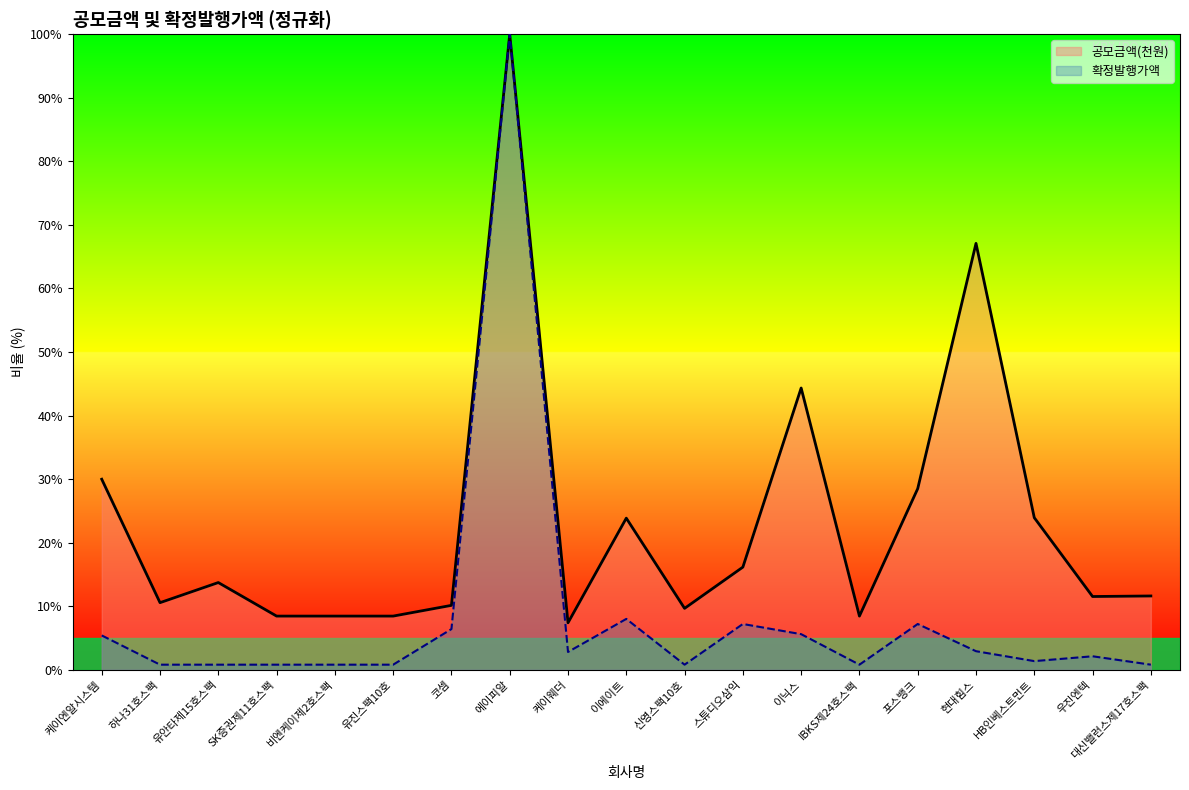

What is the sum of all 공모금액(천원) values?

442.2